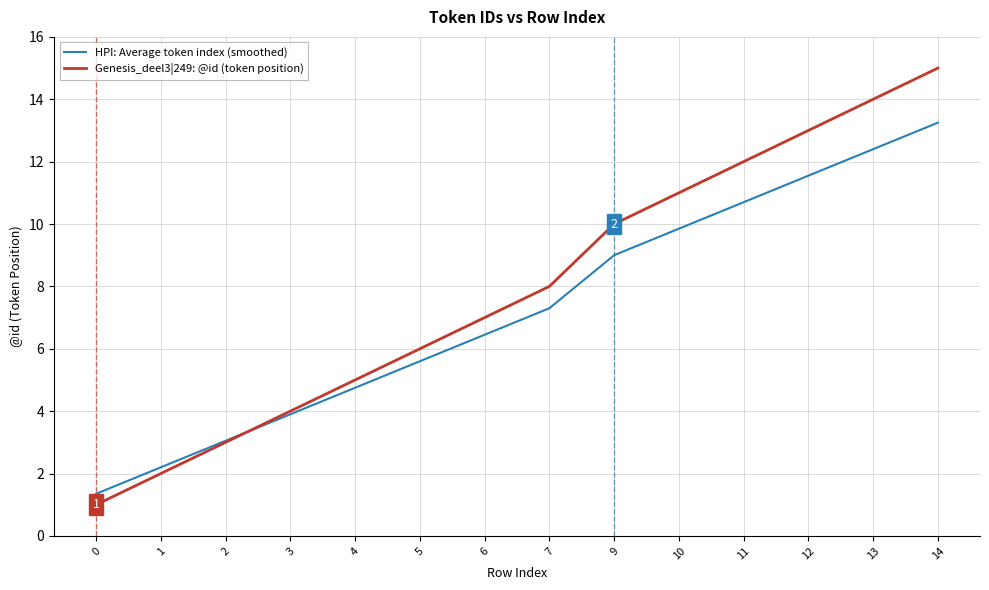

At 10, list the series in order from smallest to largest.

HPI: Average token index (smoothed), Genesis_deel3|249: @id (token position)